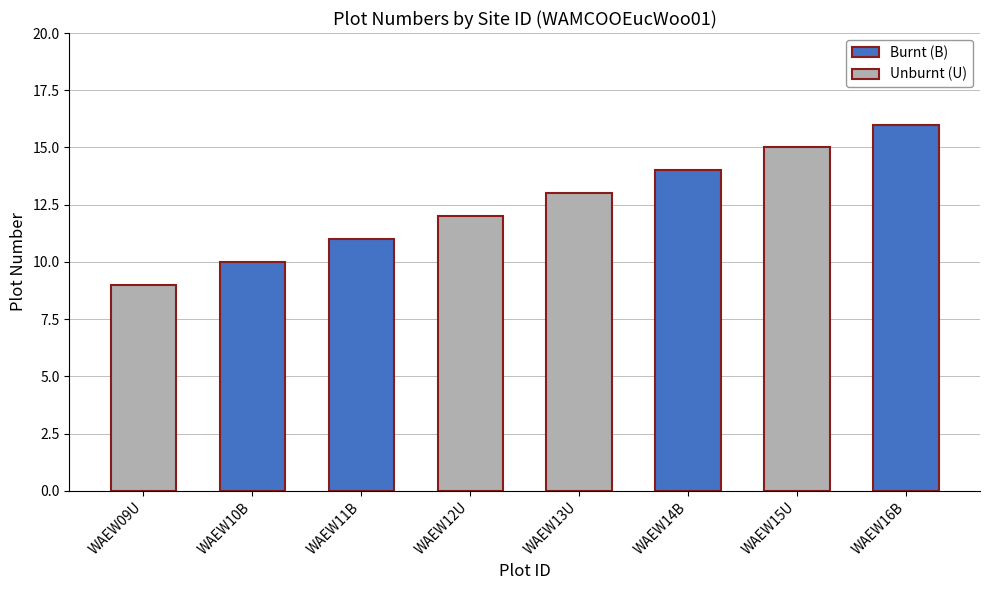

What is the label of the 4th bar from the right?

WAEW13U